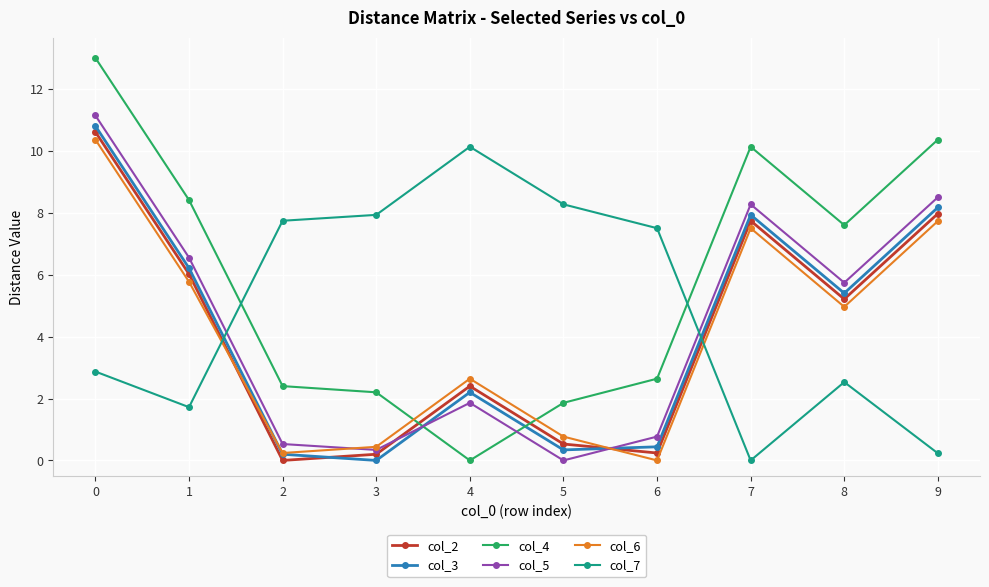

How many lines are shown in the chart?

6